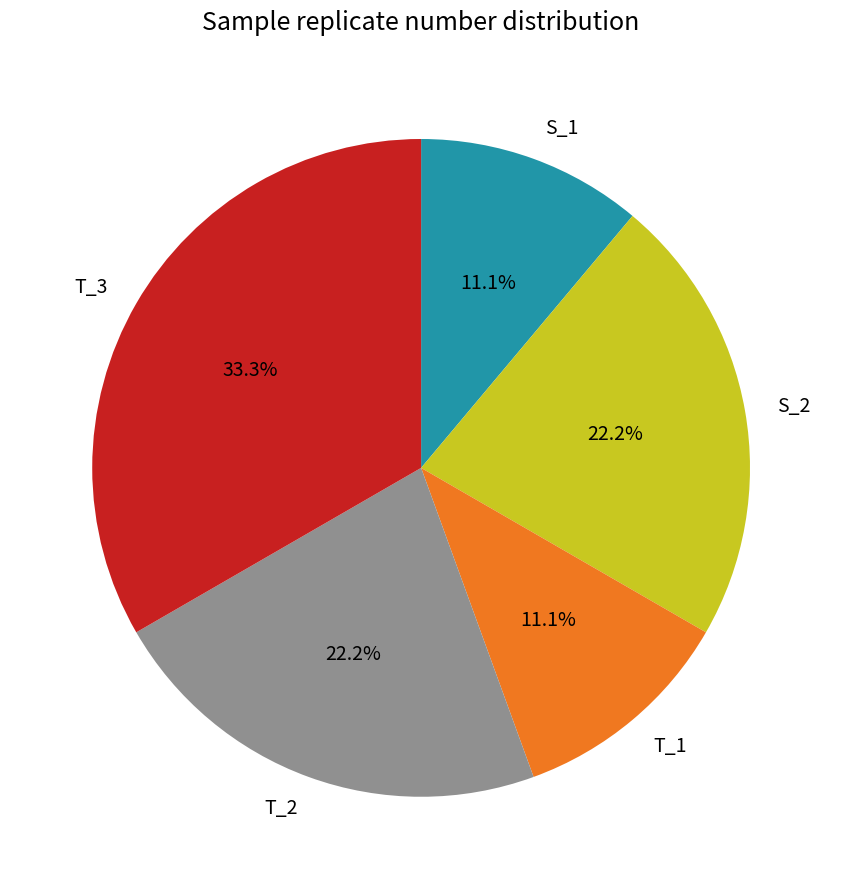

Do T_1 and S_2 together represent more than half of the pie?

No